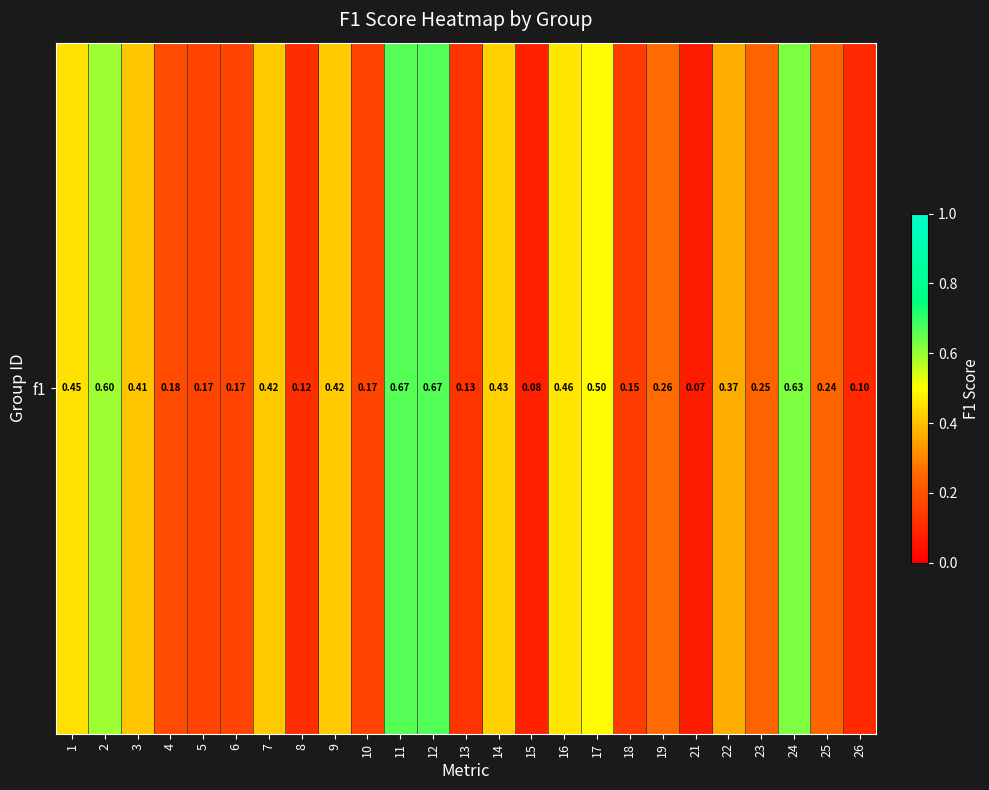

The chart shows a value of 0.1 at 8. True or false?

False